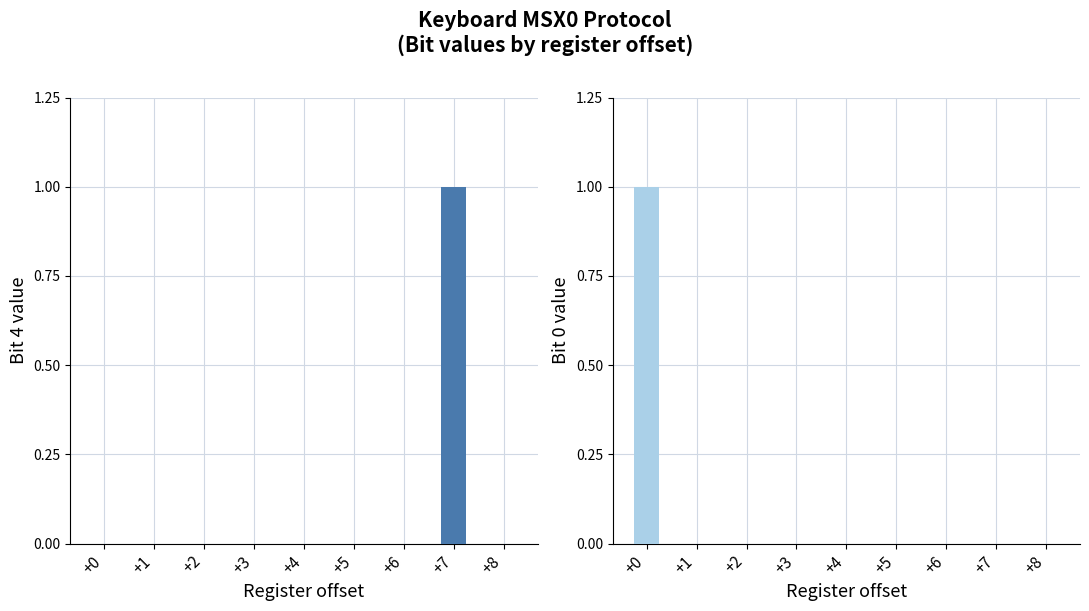

The Bit 4 (col_4) series shows 0 at +4. True or false?

True